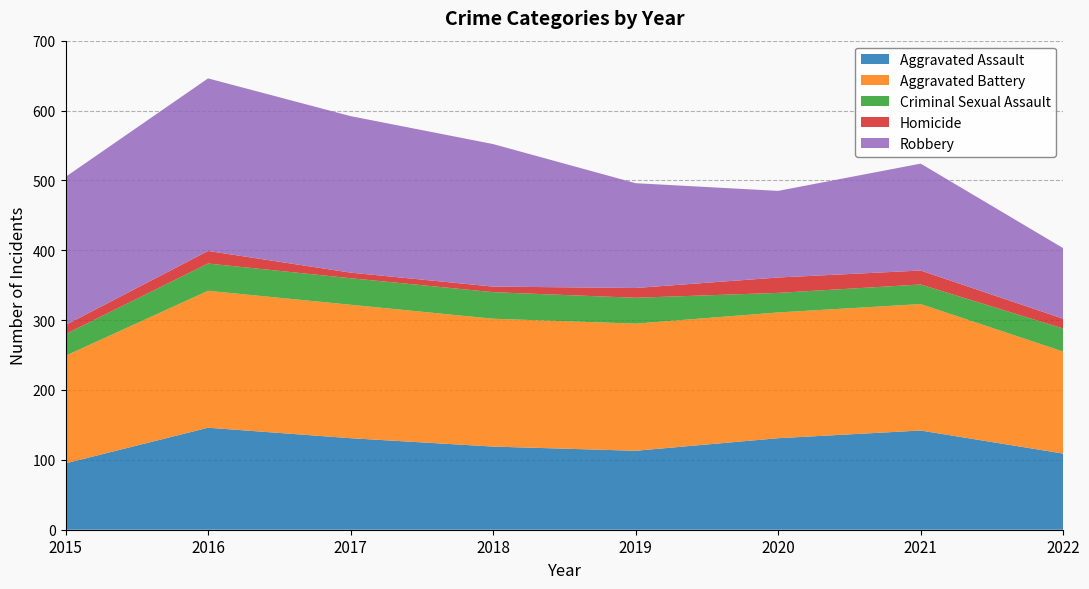

Reading right to left, list all the values displayed in this chart.

Aggravated Assault: 2022=109	2021=142	2020=131	2019=113	2018=119	2017=131	2016=146	2015=95
Aggravated Battery: 2022=146	2021=181	2020=180	2019=182	2018=183	2017=191	2016=196	2015=154
Criminal Sexual Assault: 2022=33	2021=28	2020=28	2019=37	2018=38	2017=38	2016=39	2015=31
Homicide: 2022=14	2021=20	2020=22	2019=14	2018=8	2017=8	2016=18	2015=13
Robbery: 2022=101	2021=153	2020=124	2019=150	2018=204	2017=224	2016=247	2015=212